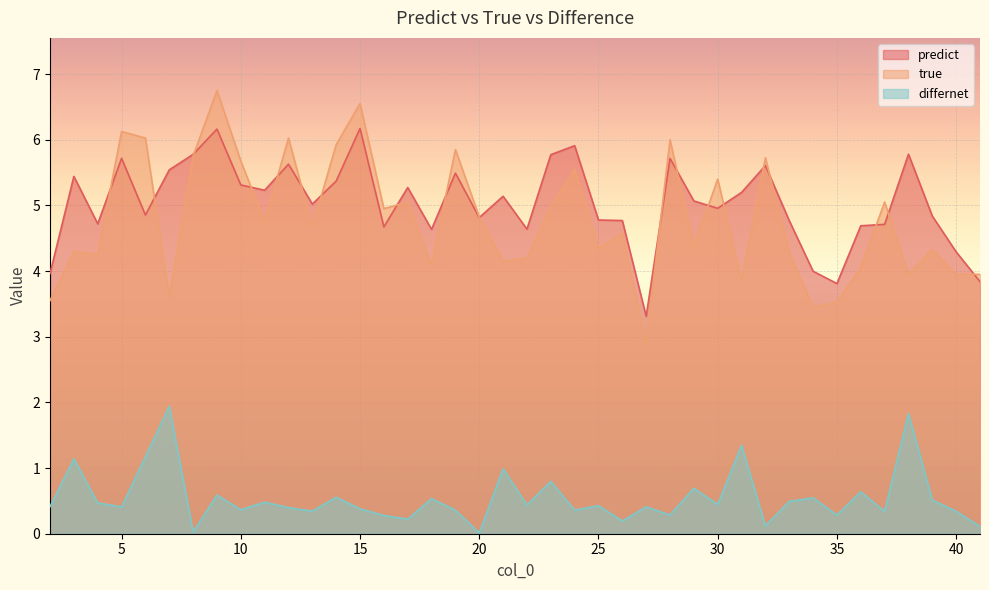

What is the value of the differnet point at the 13th from the left?

0.6